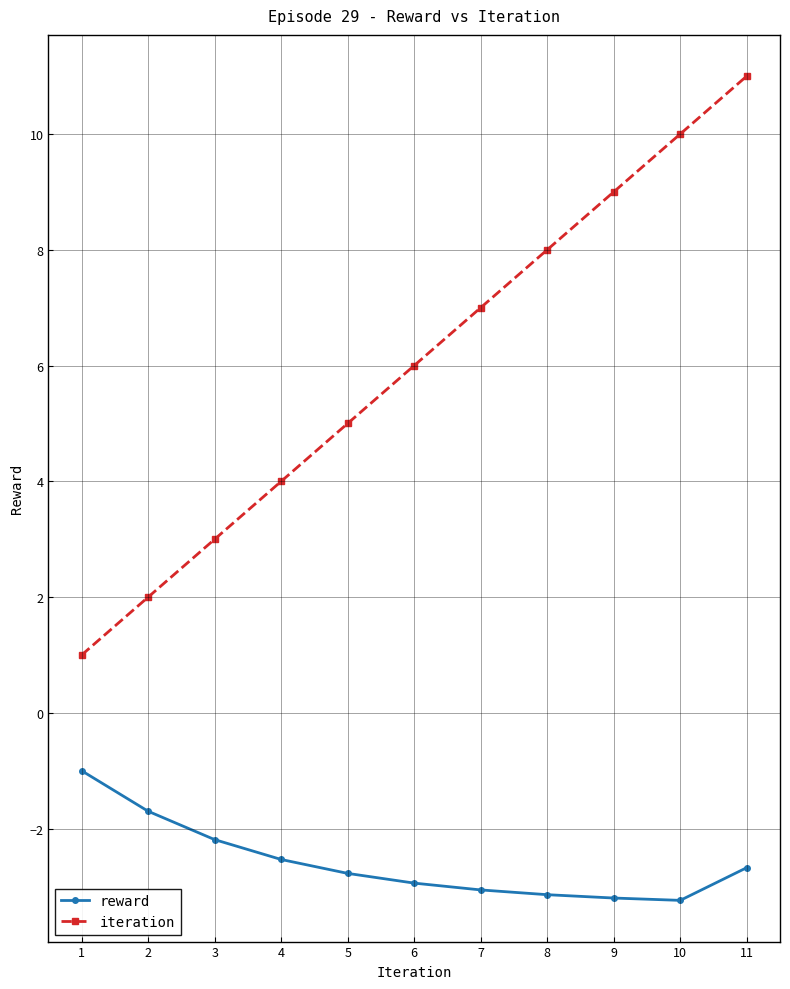

At which category is the sum across all series the highest?

11